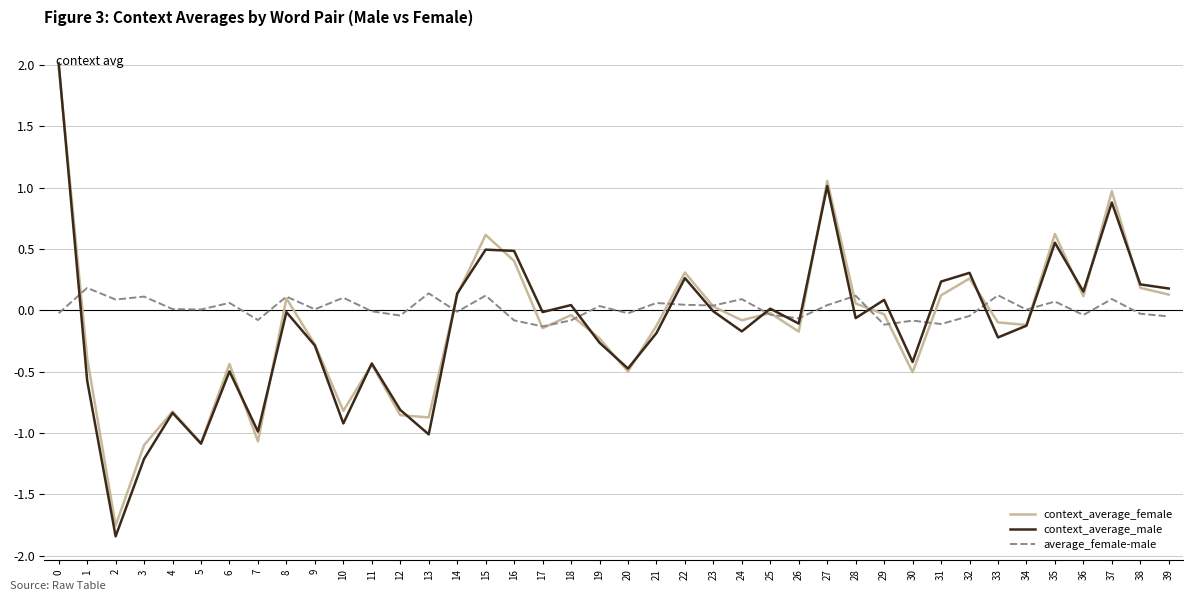

What are all the series names shown in the legend?

context_average_female, context_average_male, average_female-male